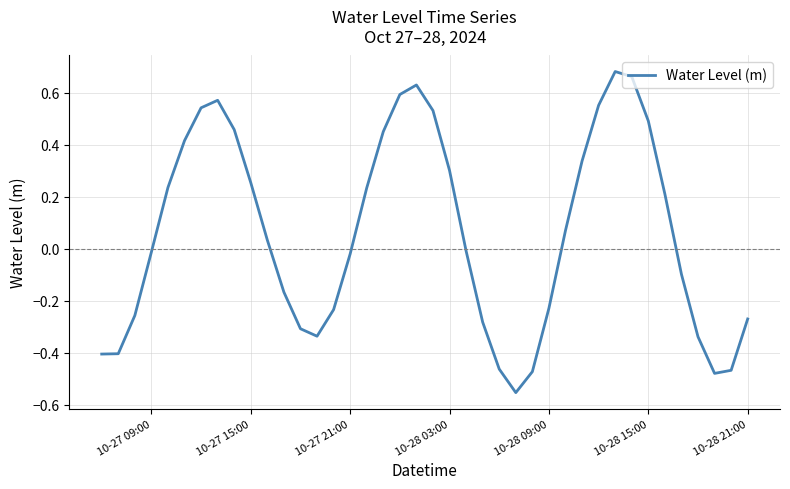

What is the difference between the maximum and minimum values?

1.2